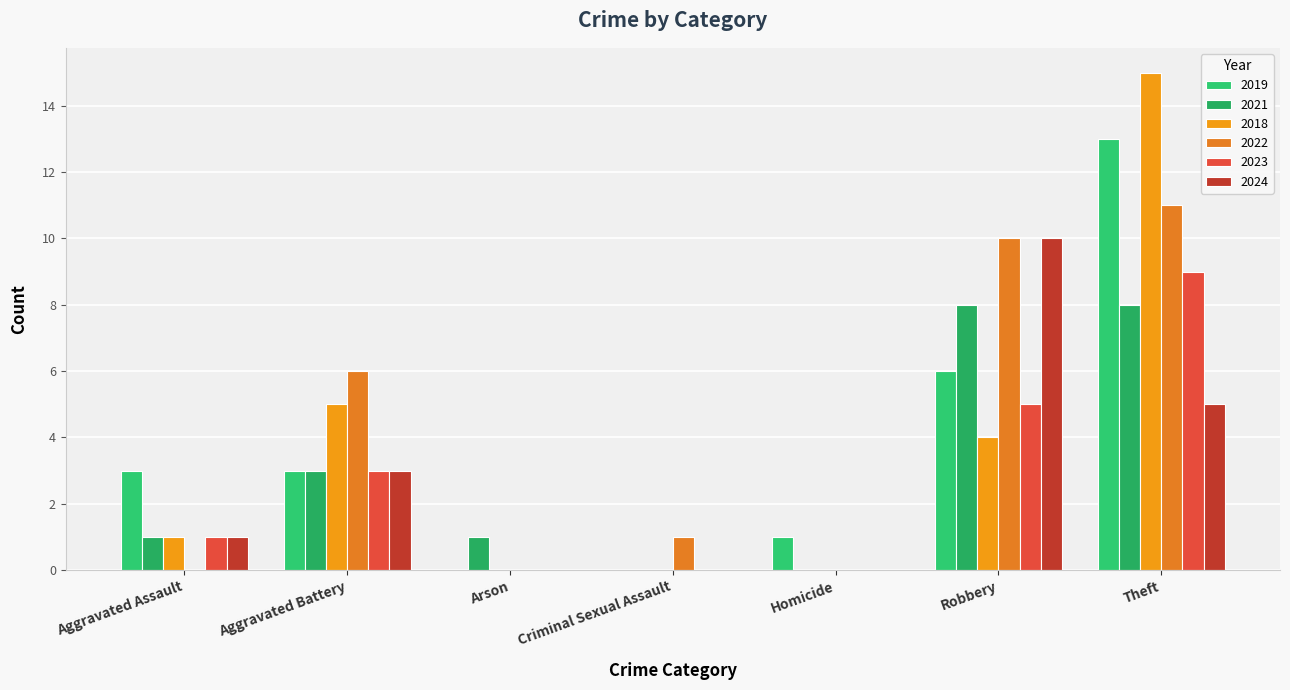

What is the label of the 2nd bar from the right?

Robbery